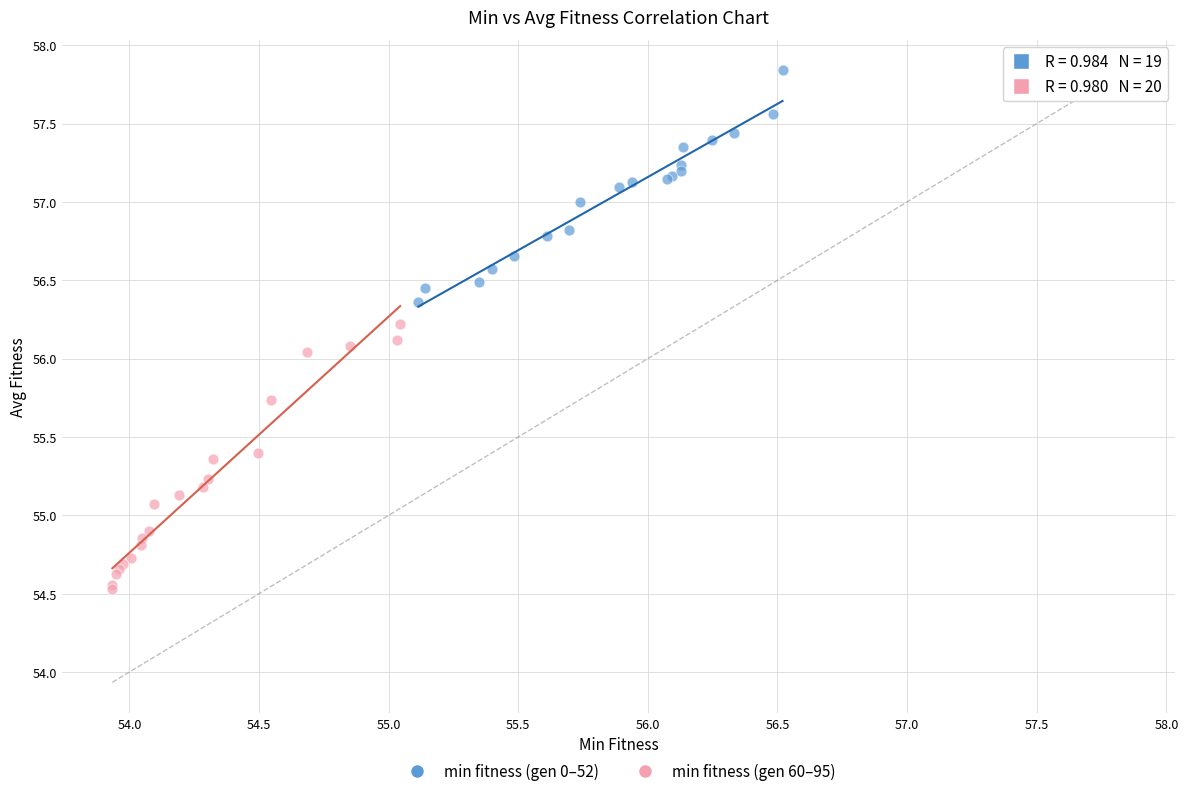

Which series contains the highest Y value?

min fitness (gen 0–52)